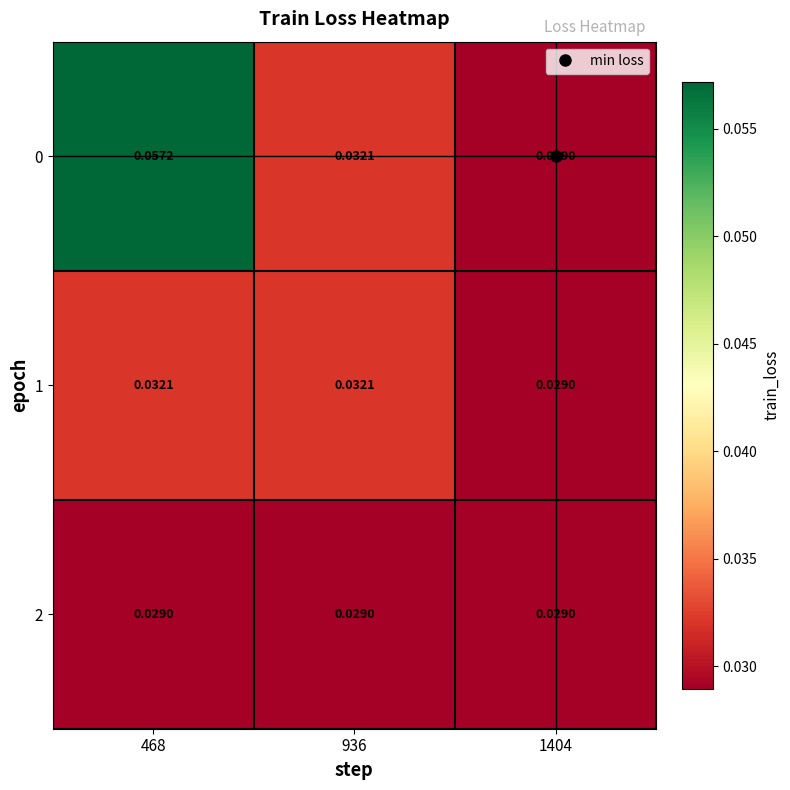

Is the value of 2 at 468 greater than the value of 0 at 936?

No